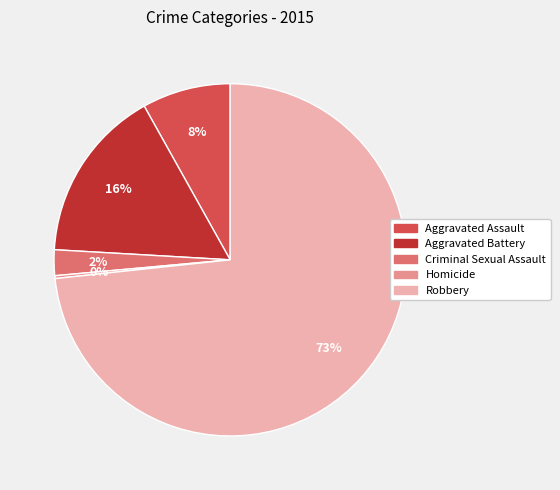

Is the sum of Criminal Sexual Assault and Robbery greater than half?

Yes